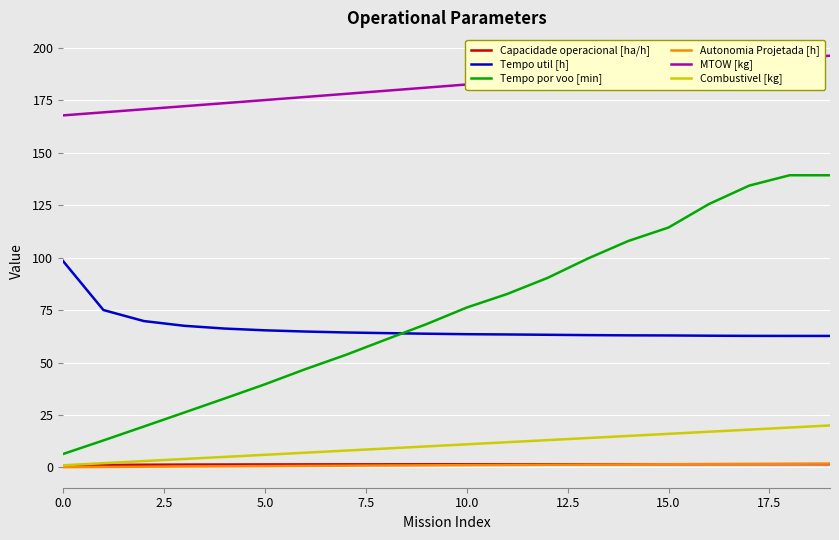

Which series has the largest range (max minus min)?

Tempo por voo [min]